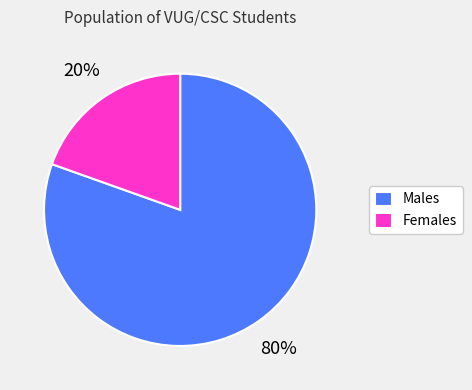

To the nearest percent, what is the average slice percentage?

50%